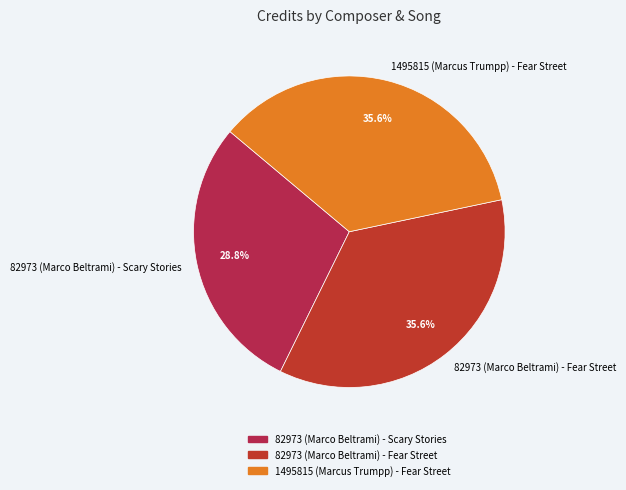

What percentage is NOT represented by 82973 (Marco Beltrami) - Fear Street?

64.4%